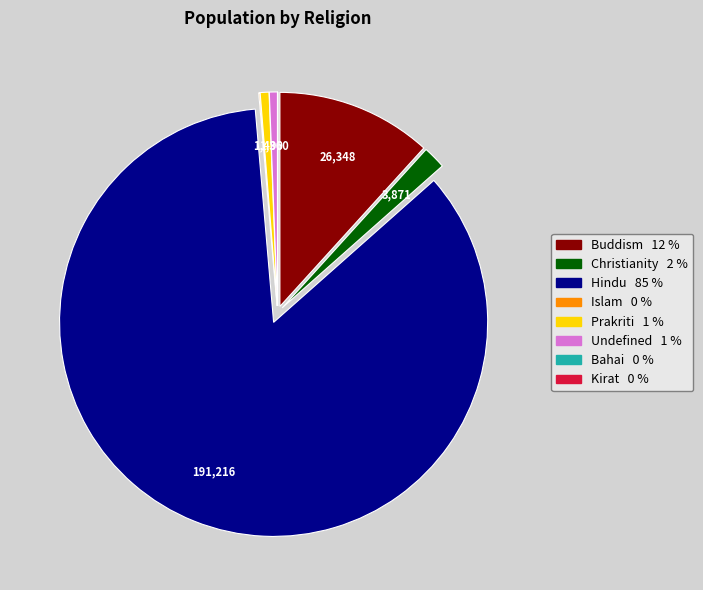

Do Hindu and Prakriti together represent more than half of the pie?

Yes